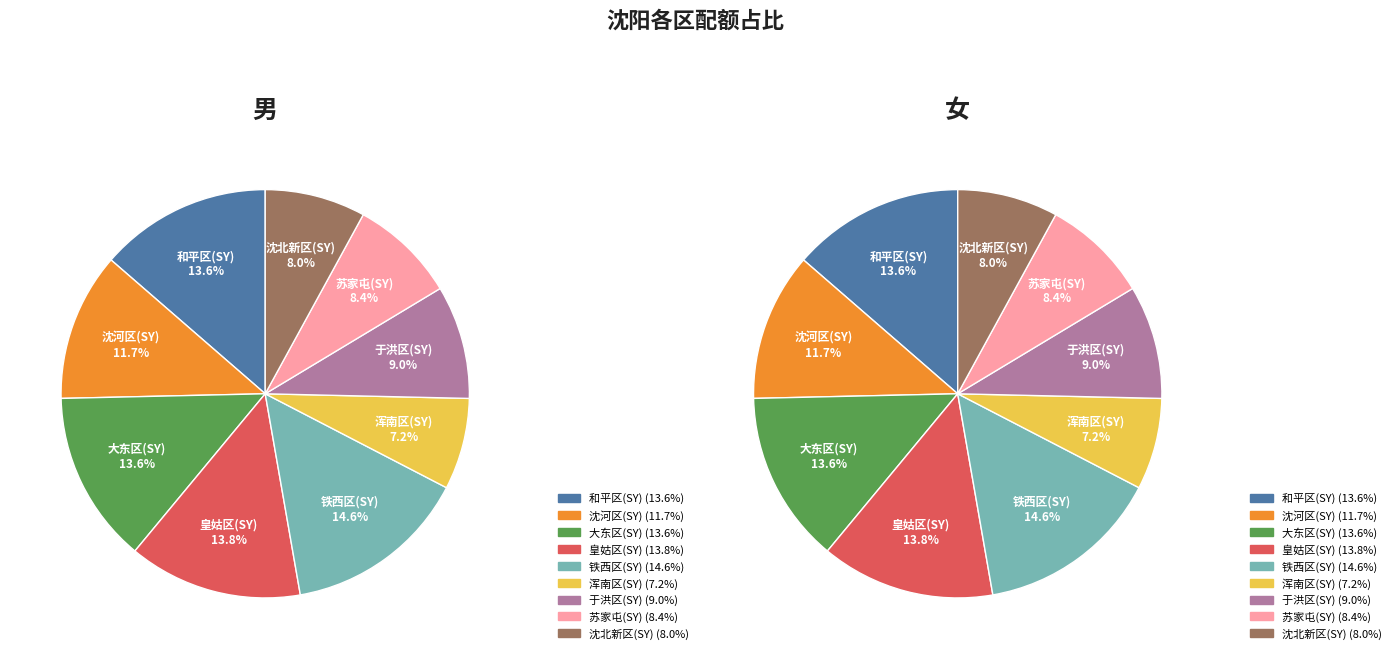

To the nearest percent, what percentage of the pie is 沈河区(SY)?

12%